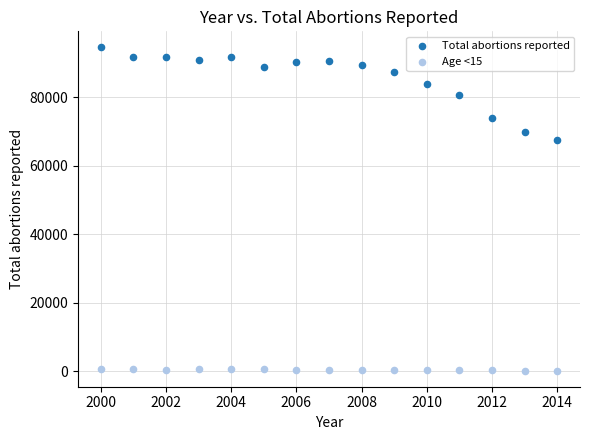

Across all data points, what is the range of Y values (max minus min)?

94267